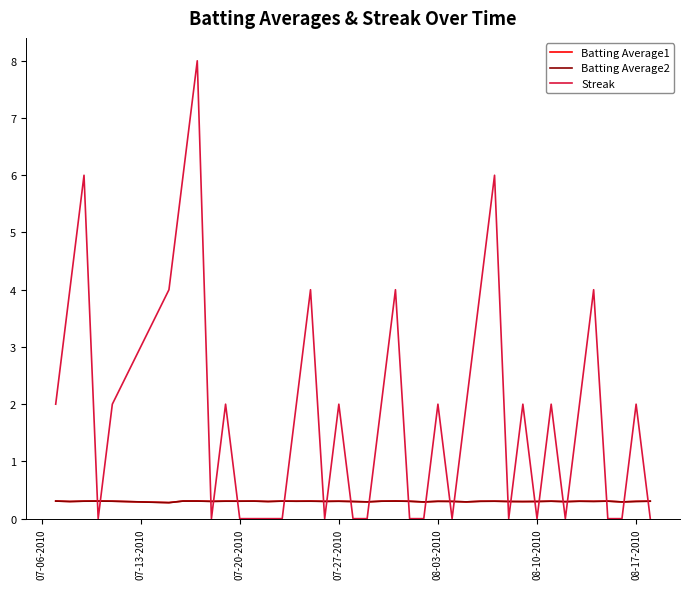

Which series has the largest range (max minus min)?

Streak